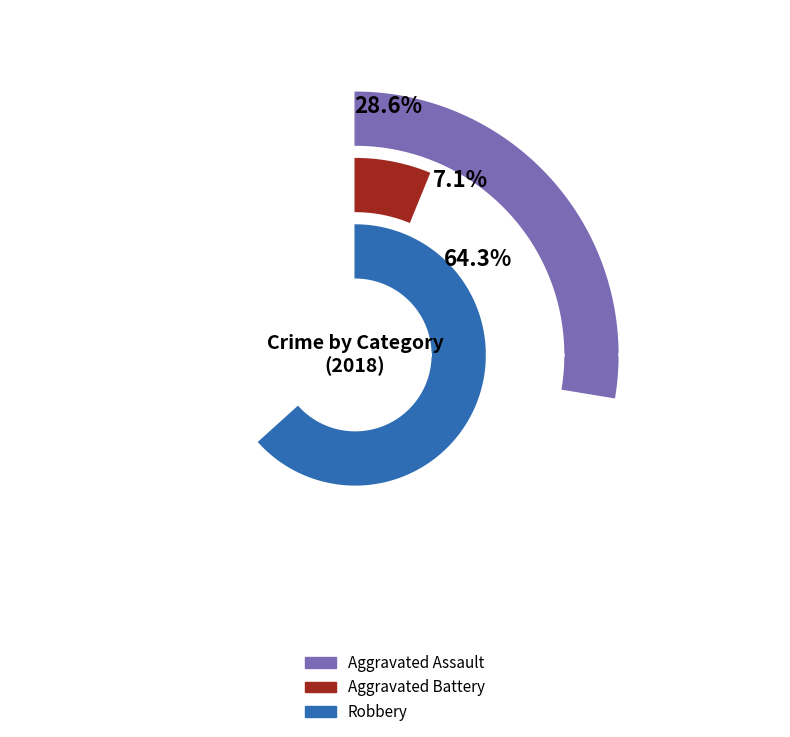

The 2 slice represents 55% of the pie. True or false?

False